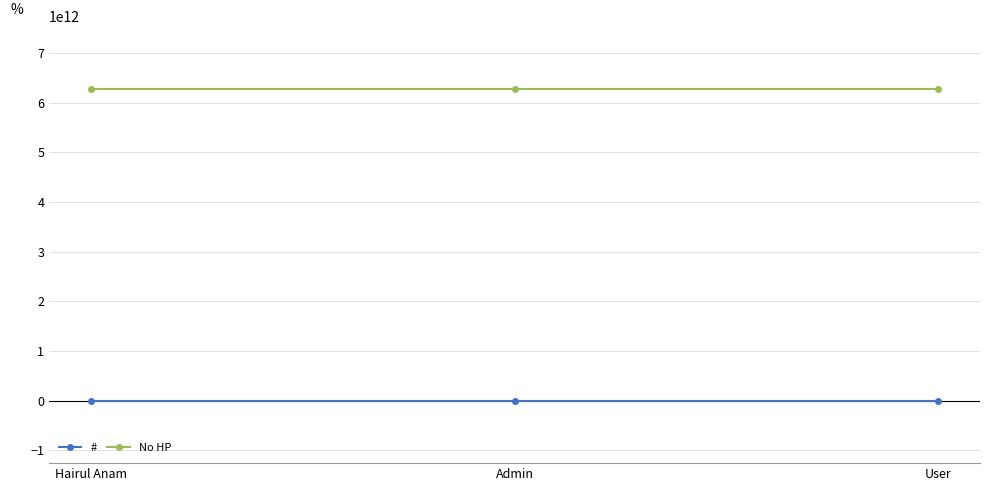

The value of No HP at User is 3080346407136. True or false?

False